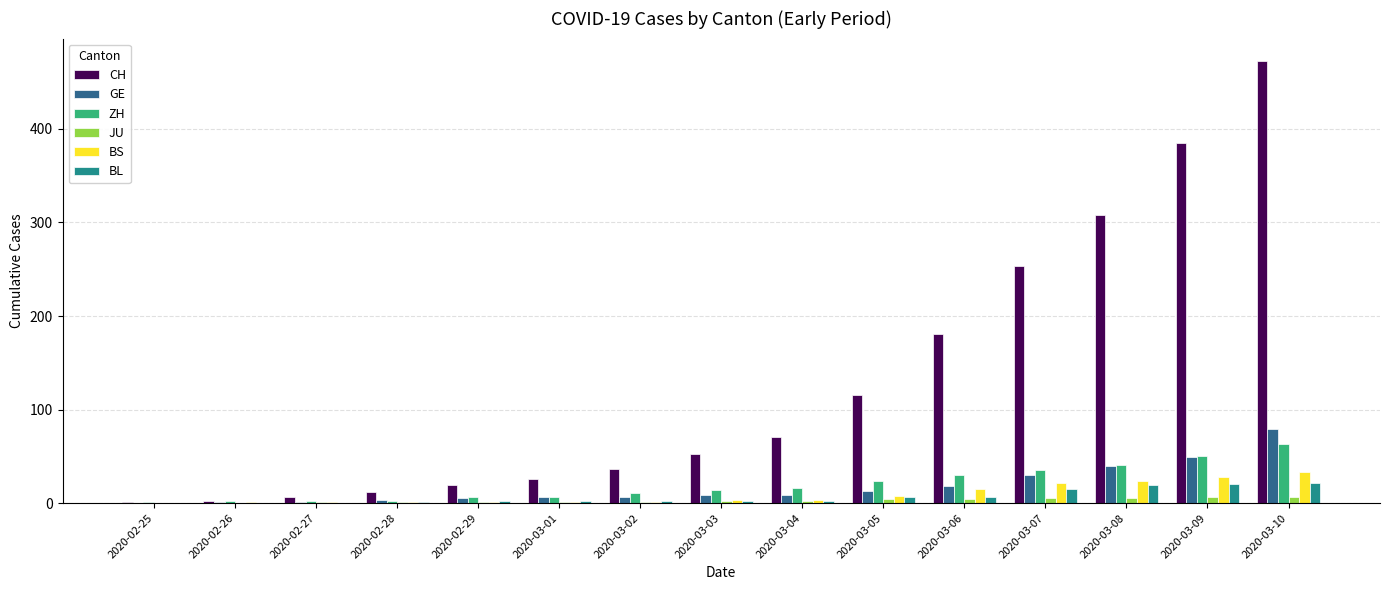

Which series has the largest range (max minus min)?

CH